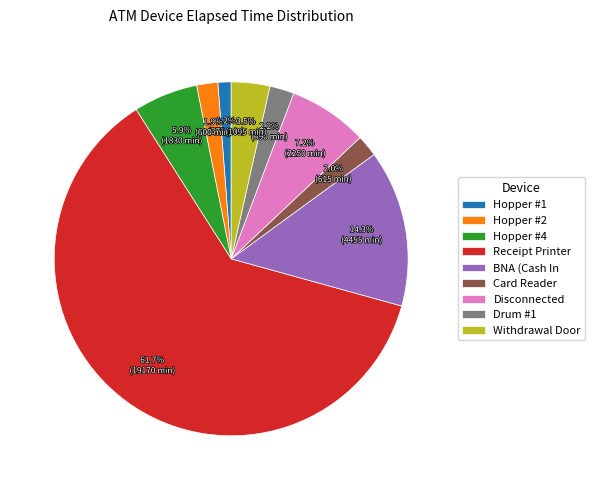

To the nearest percent, what is the difference between the Hopper #2 and Withdrawal Door slice percentages?

2%